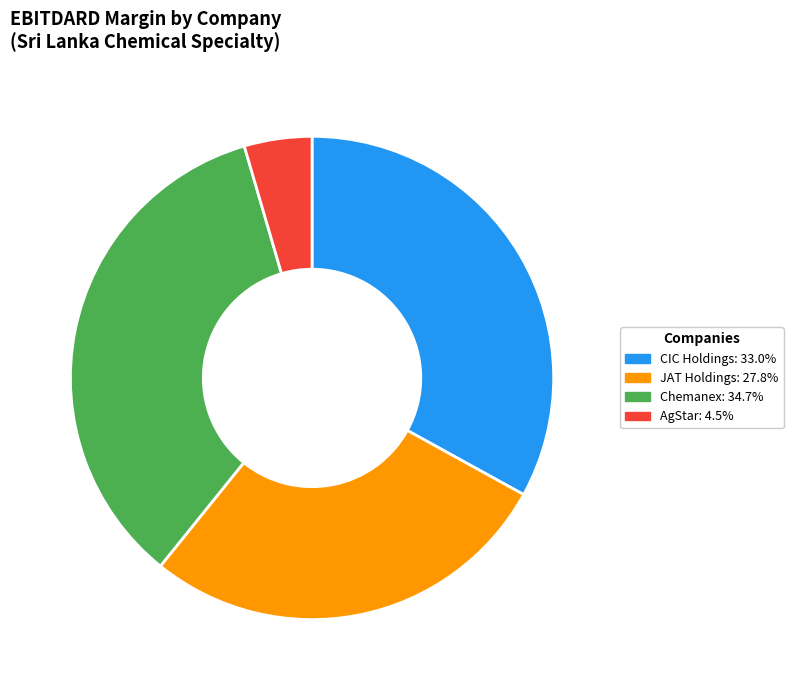

Does any single category account for the majority?

No